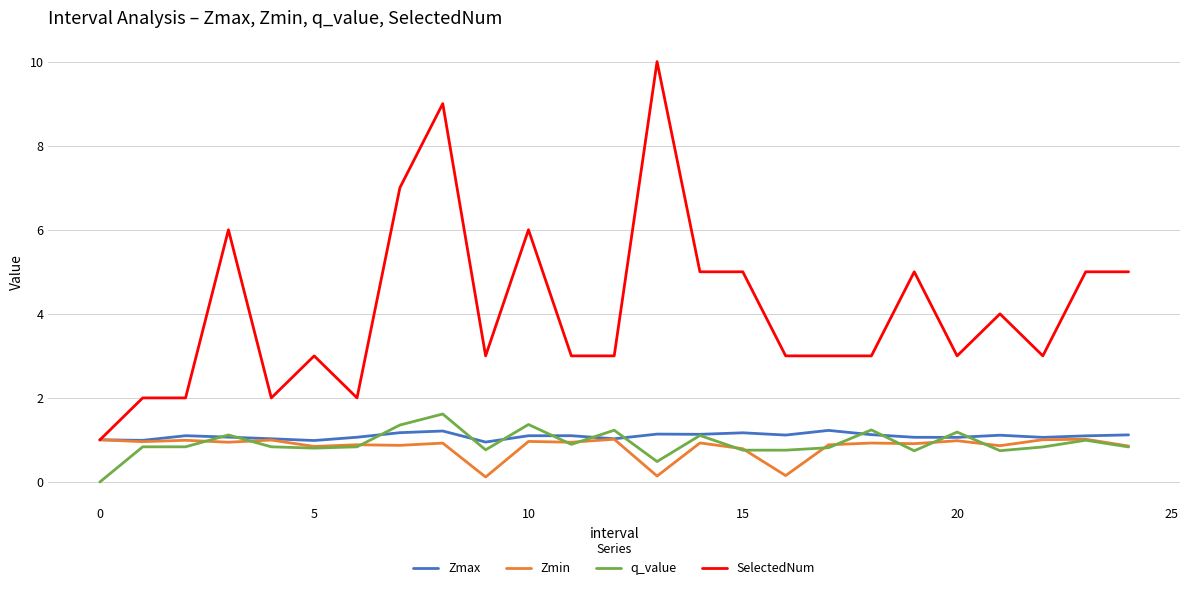

Which series has the largest range (max minus min)?

SelectedNum